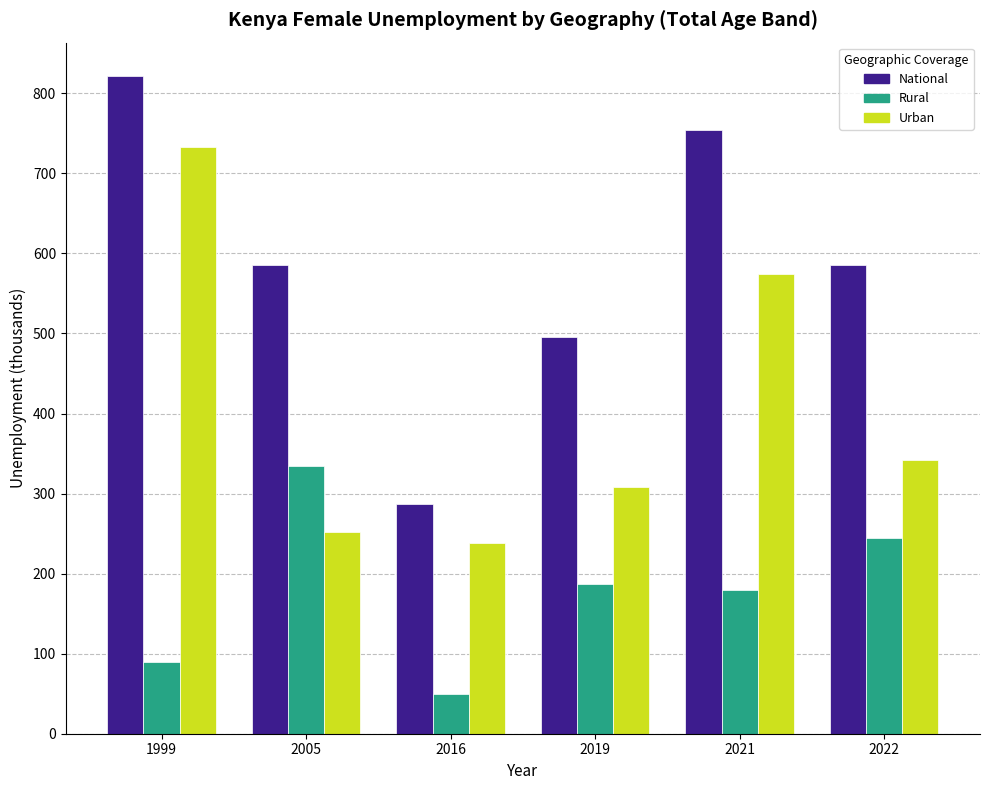

Count the number of data series in this chart.

3